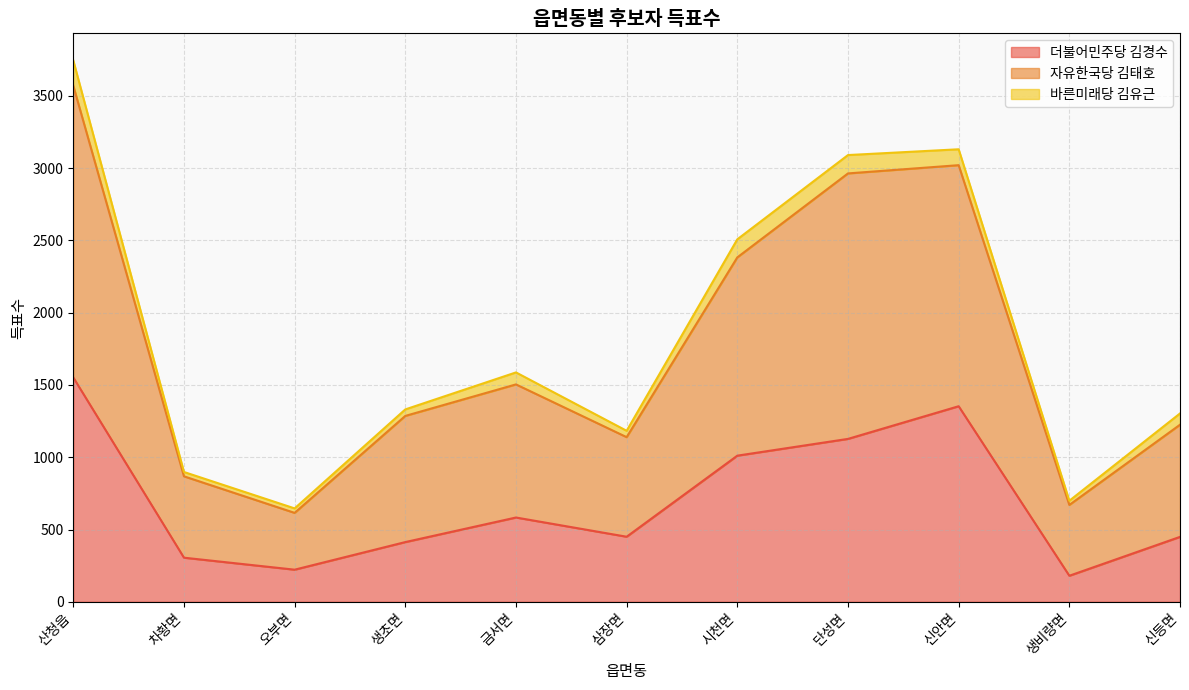

What is the label of the 10th point from the right?

차황면